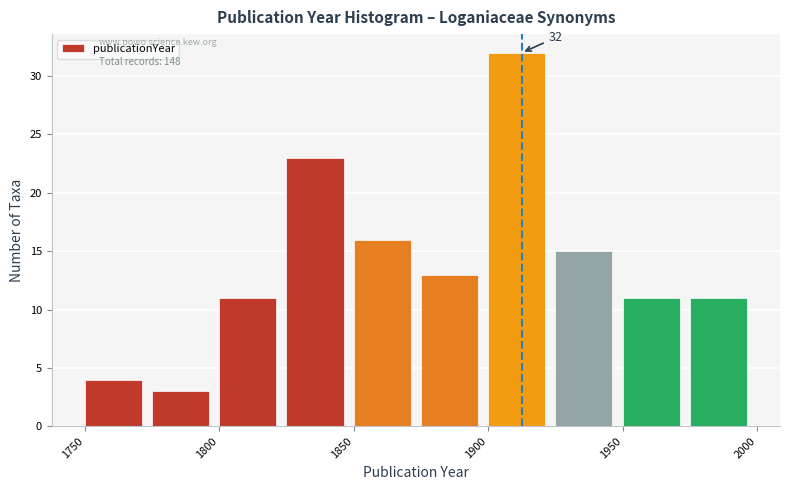

Which range on the x-axis has the tallest bar?

1900 to 1925